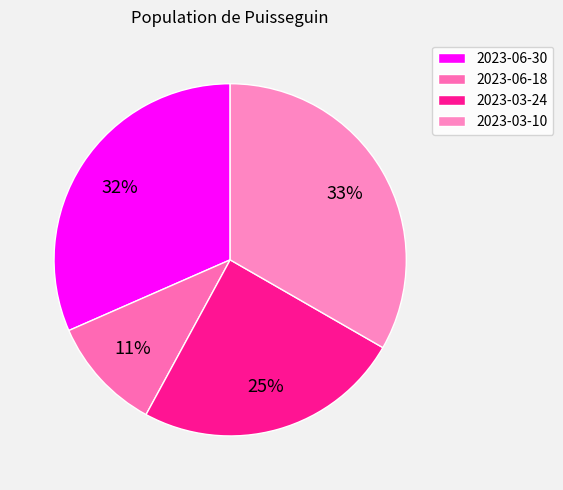

Between 2023-03-24 and 2023-03-10, which is larger?

2023-03-10